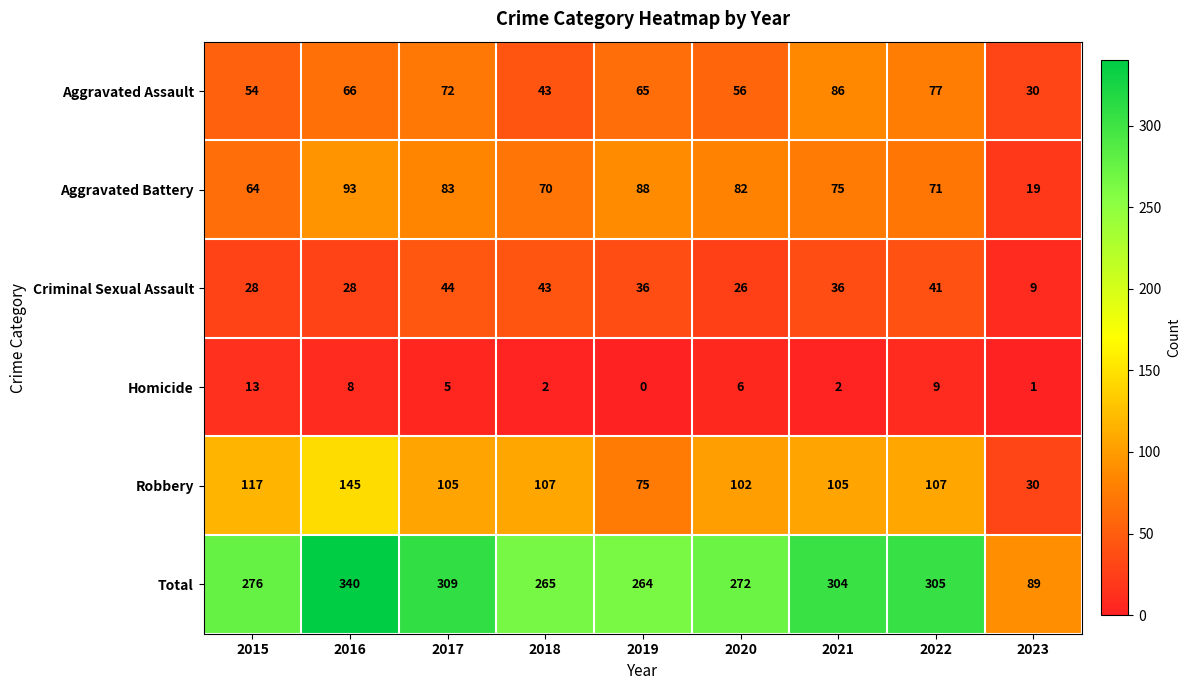

What is the average value of the Total series?

269